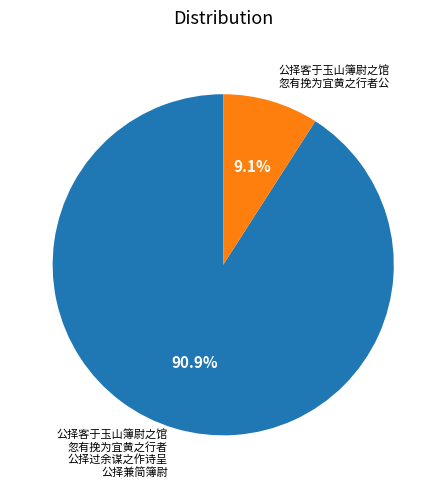

Is there any slice that represents more than half of the pie?

Yes